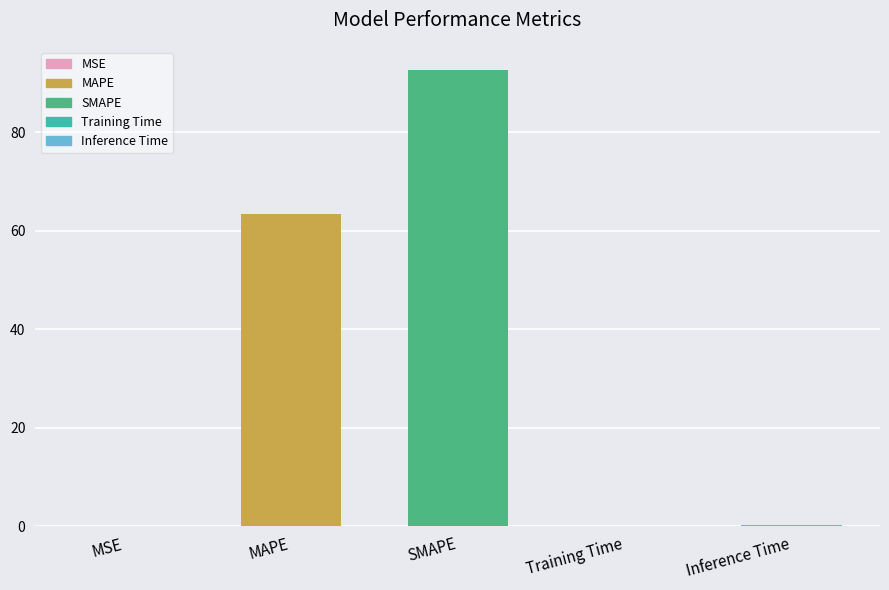

What is the sum of the values at MAPE and SMAPE?

156.1